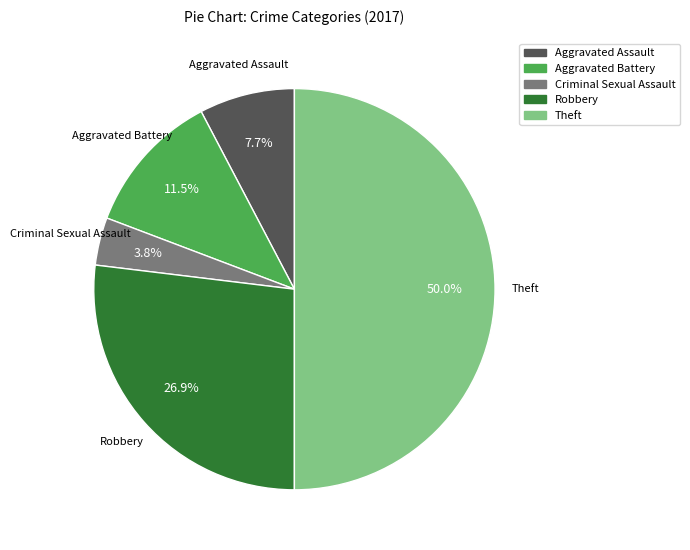

To the nearest percent, what portion does Robbery represent?

27%